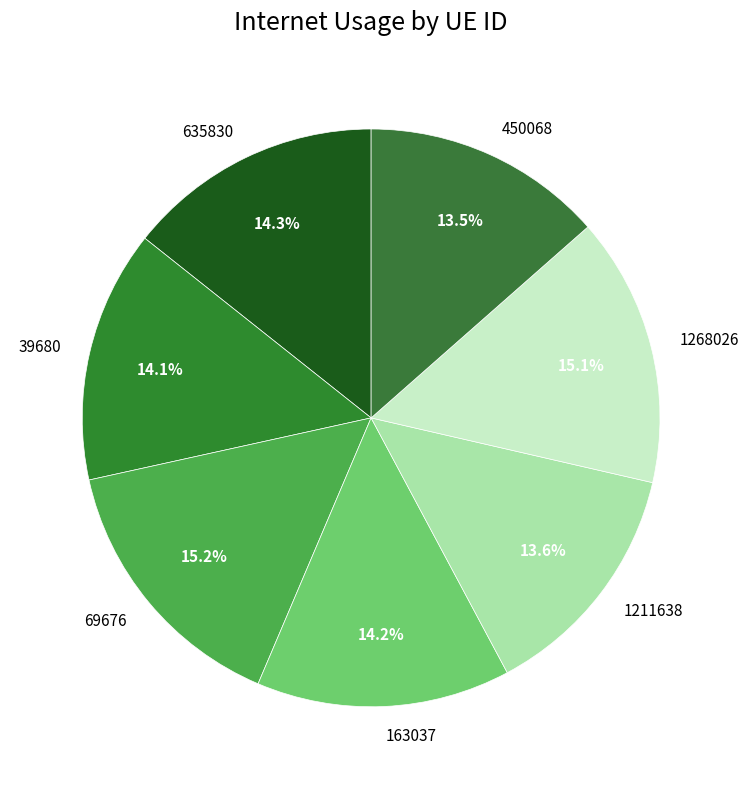

To the nearest percent, what is the average slice percentage?

14%